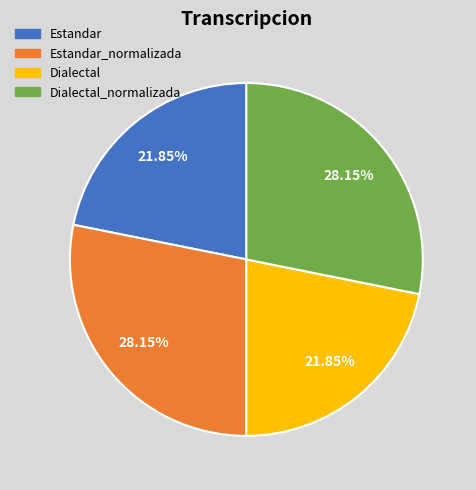

Do Estandar_normalizada and Dialectal_normalizada together represent more than half of the pie?

Yes